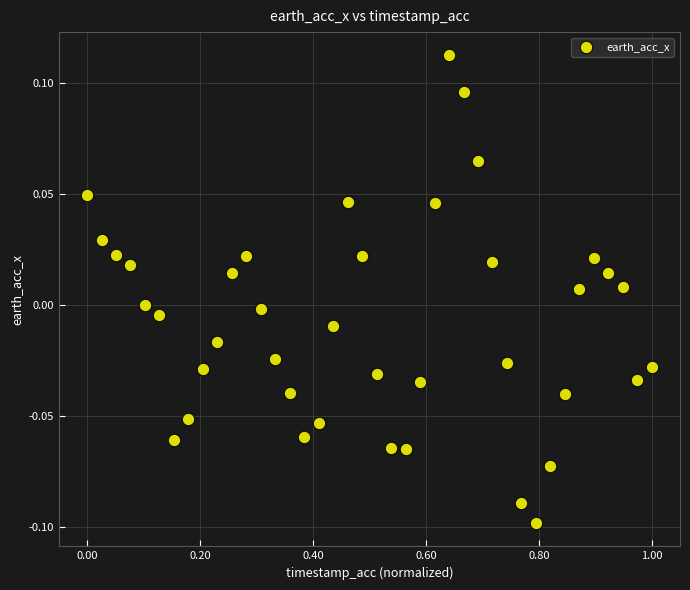

What is the range of X values (max minus min)?

1.0